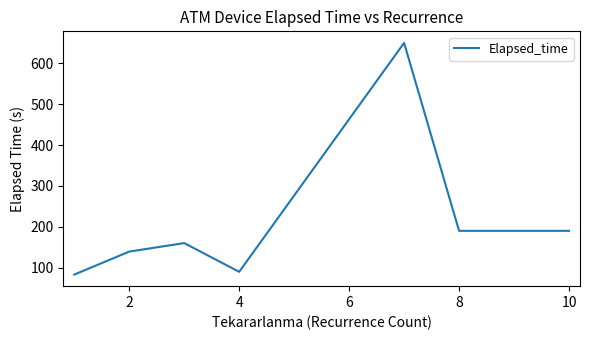

What is the difference between the second highest and minimum values?

107.1